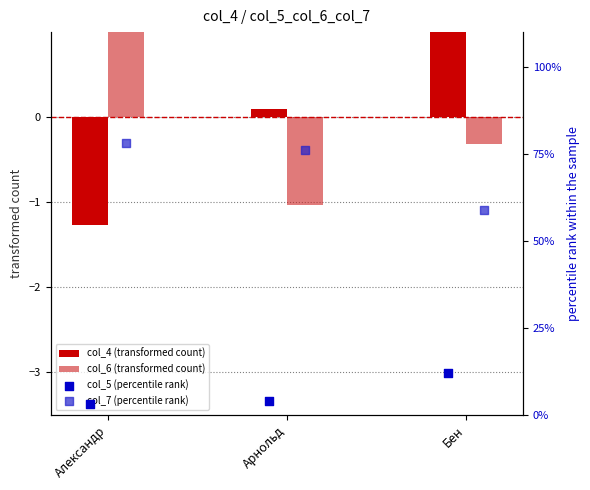

Is the value of col_5 (percentile rank) at Арнольд greater than the value of col_4 (transformed count) at Арнольд?

Yes